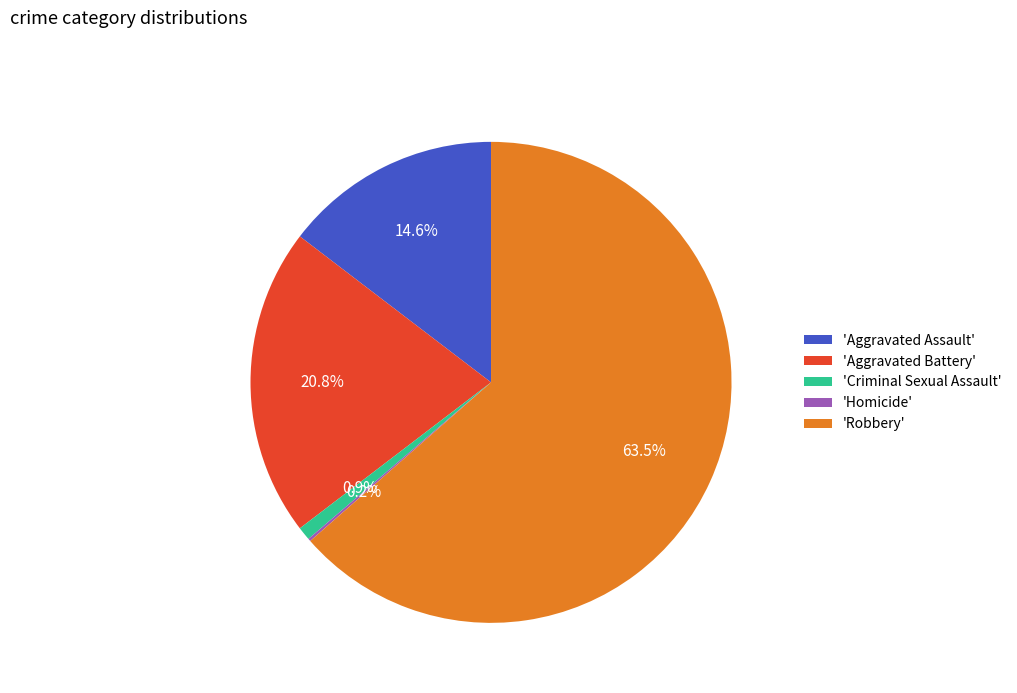

How much of the chart is everything except 'Criminal Sexual Assault'?

99.1%